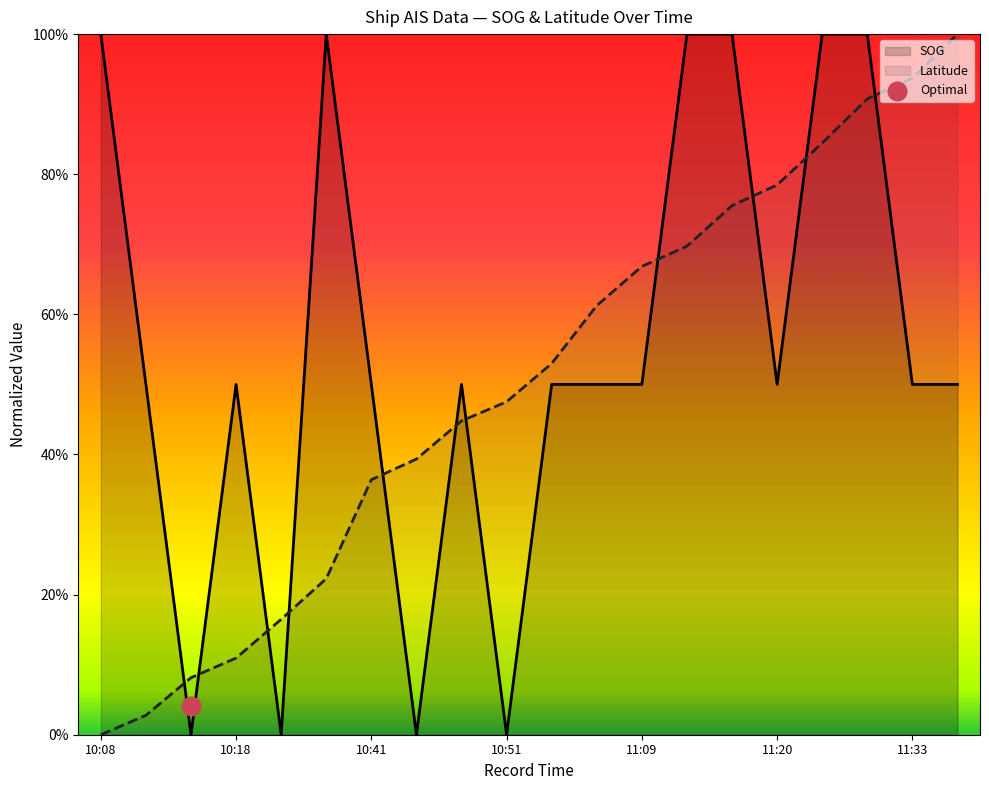

Which series contains the lowest Y value?

SOG